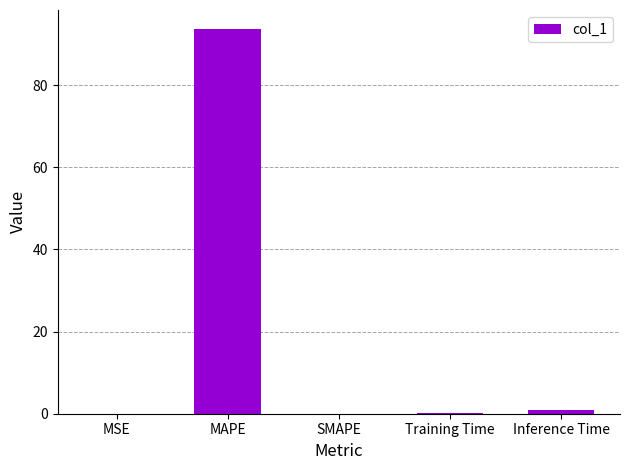

What is the change in value from MSE to MAPE?

+93.6